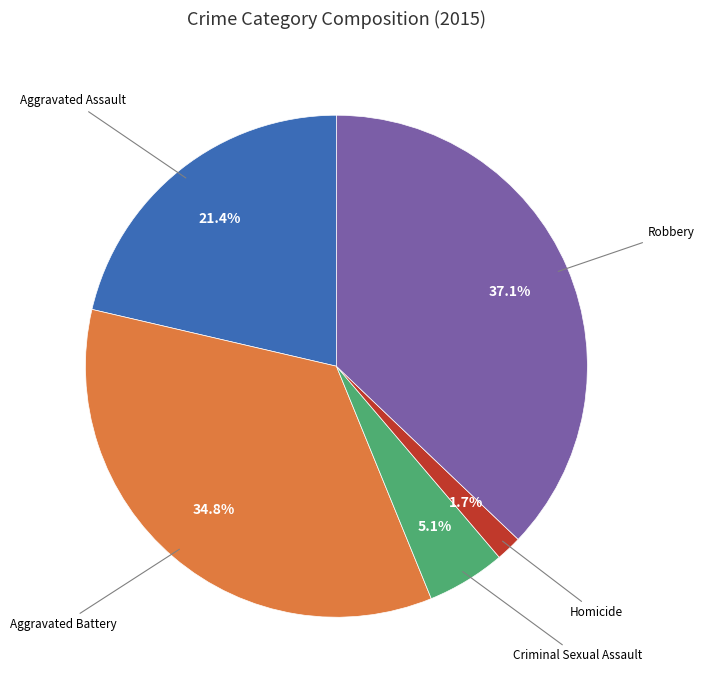

Is there any slice that represents more than half of the pie?

No